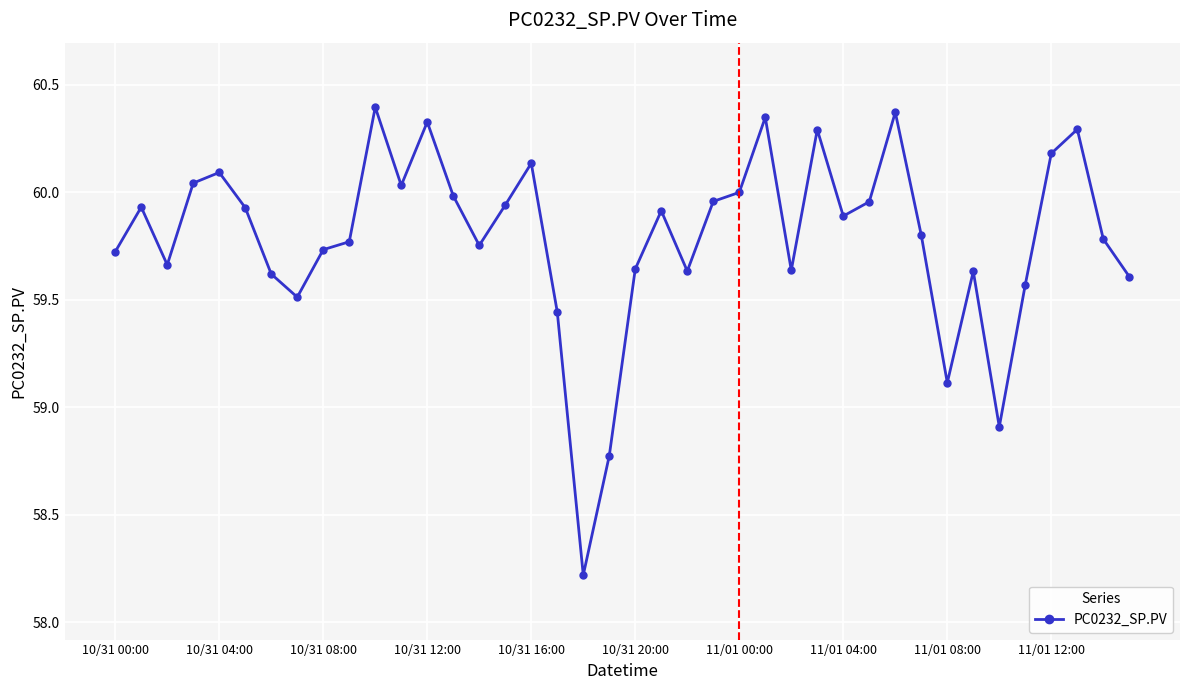

What is the sum of all values?

2391.6